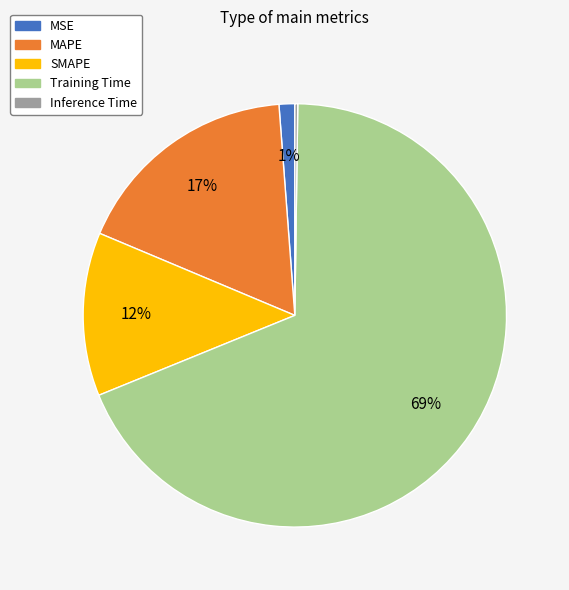

To the nearest percent, what is the average slice percentage?

20%